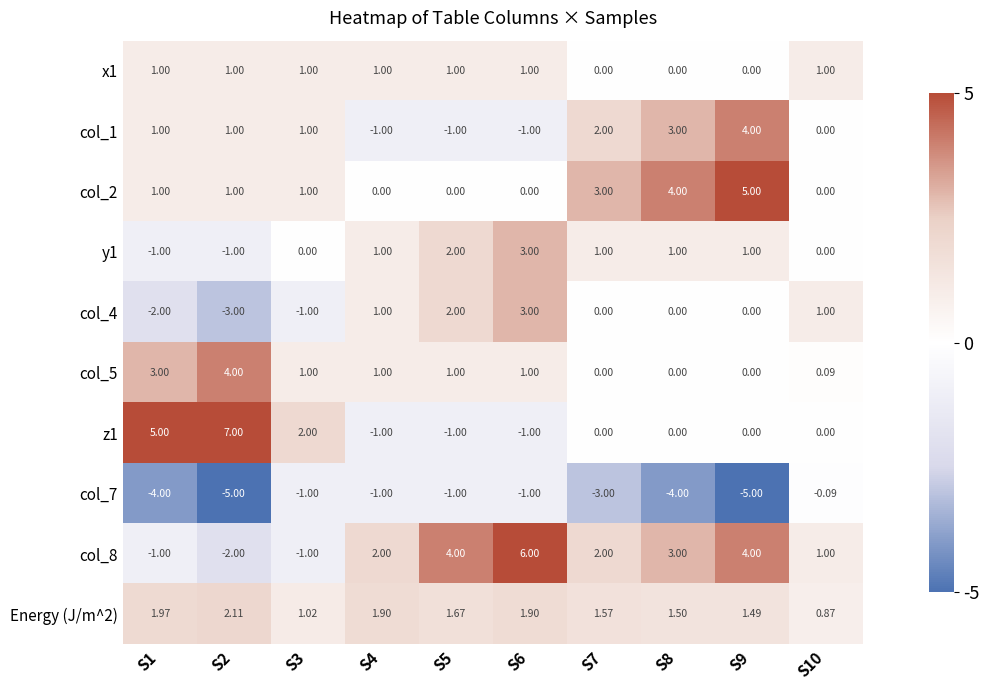

Is the value of col_5 at S10 greater than the value of col_7 at S2?

Yes